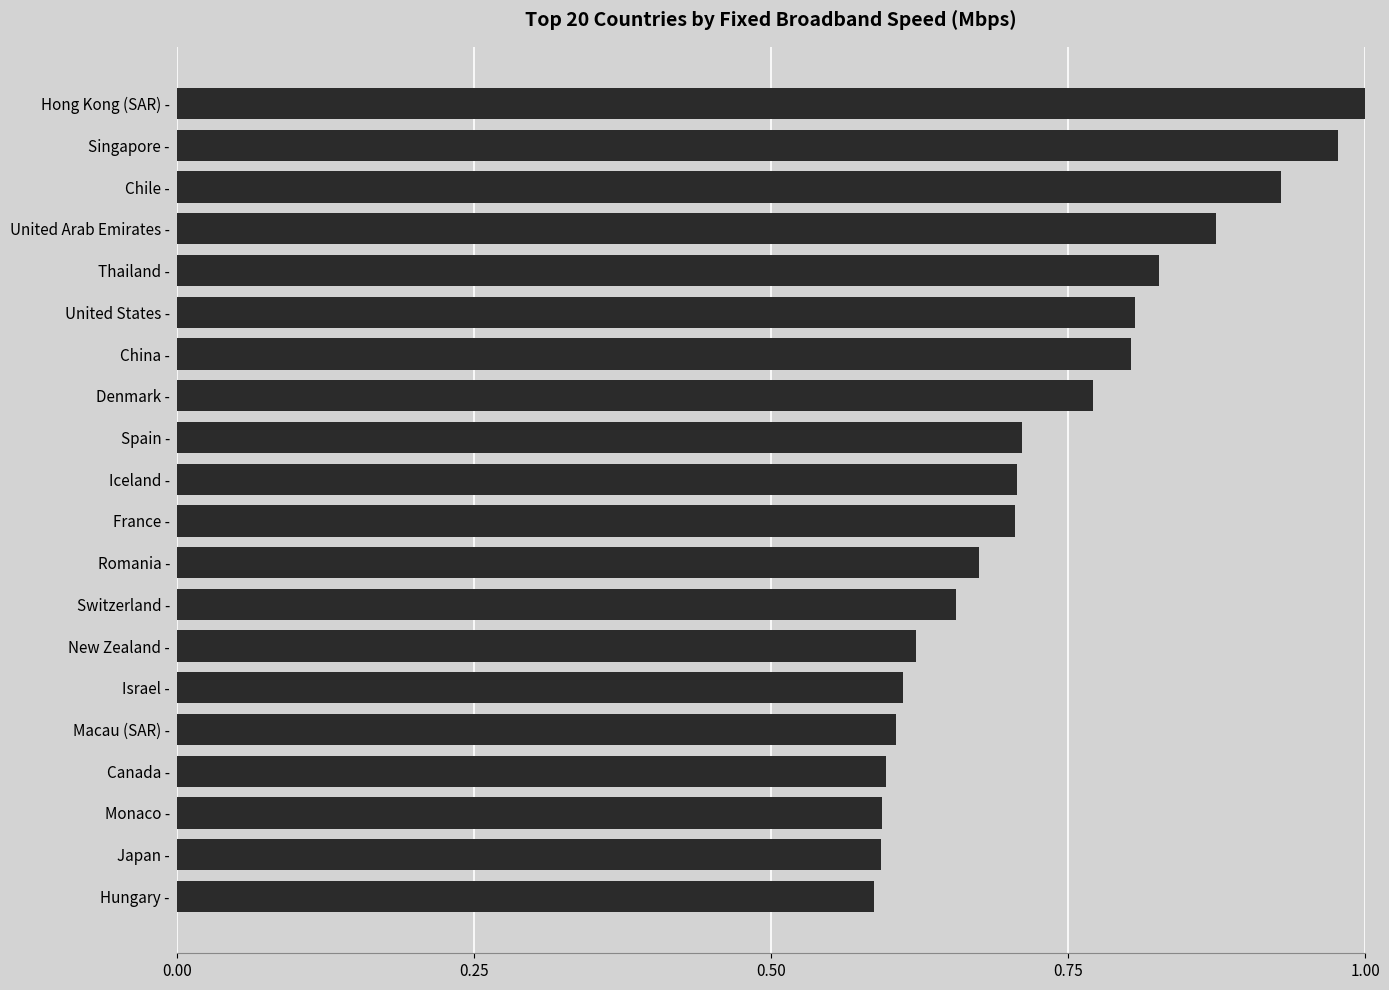

Which category has the highest value across all series?

Hong Kong (SAR) -